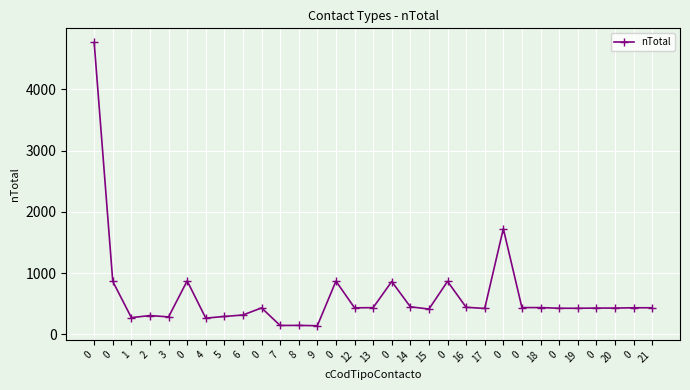

Rank the categories by value from lowest to highest.

9, 7, 8, 4, 1, 3, 5, 2, 6, 15, 17, 0, 19, 0, 20, 0, 12, 0, 21, 13, 0, 18, 16, 14, 0, 0, 0, 0, 0, 0, 0